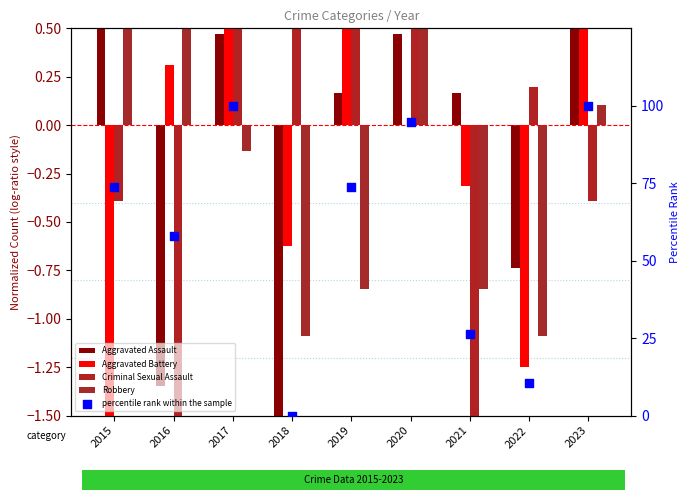

Which series contains the lowest Y value?

Aggravated Assault